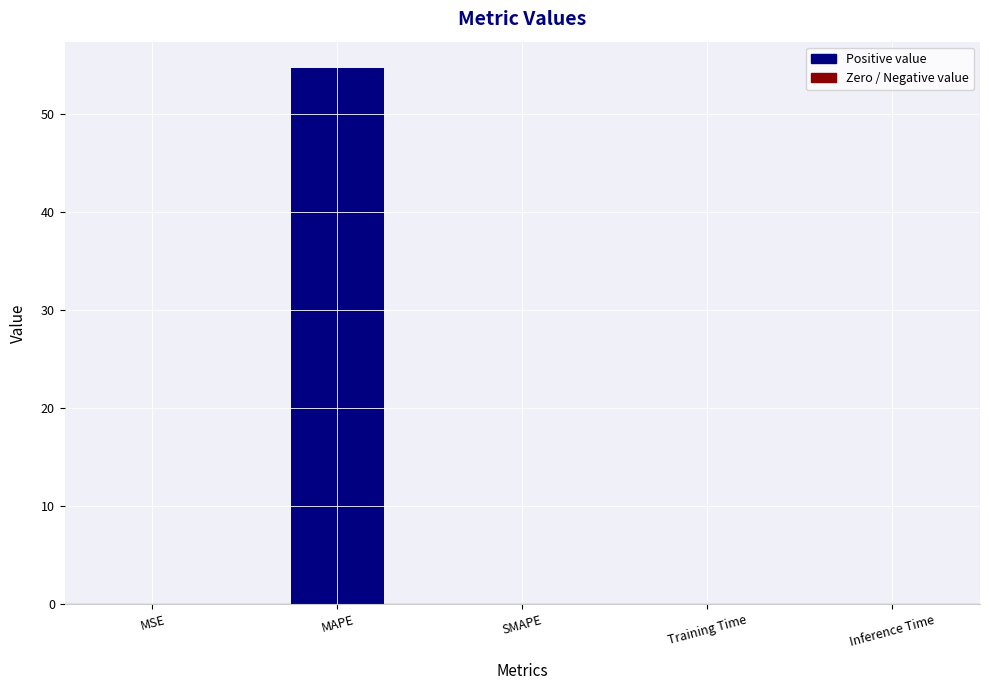

What is the greatest value displayed?

54.6